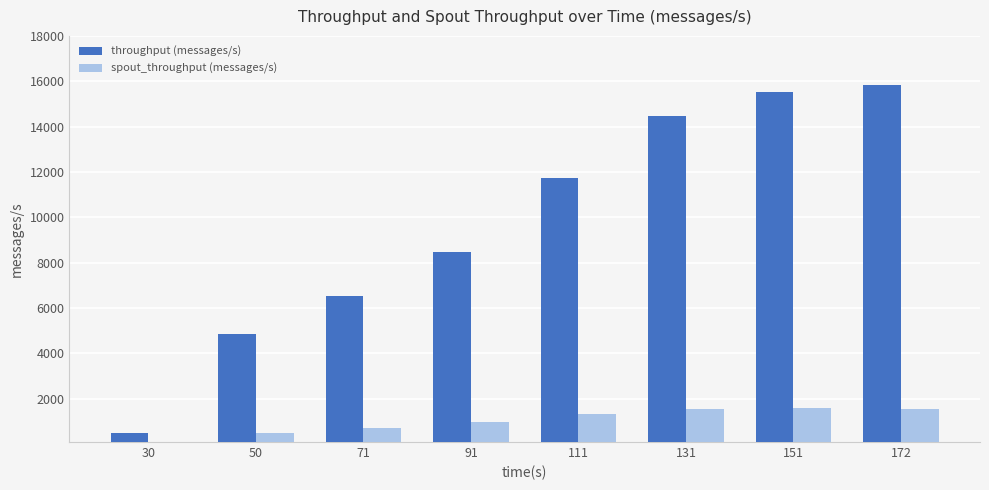

Which series has the widest spread of values?

throughput (messages/s)